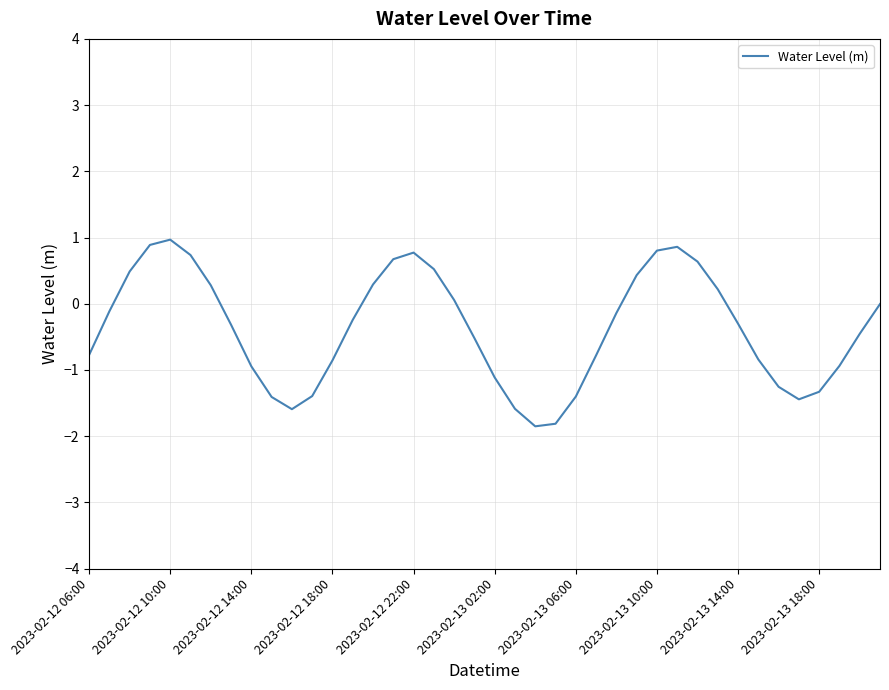

How many lines are shown in the chart?

1